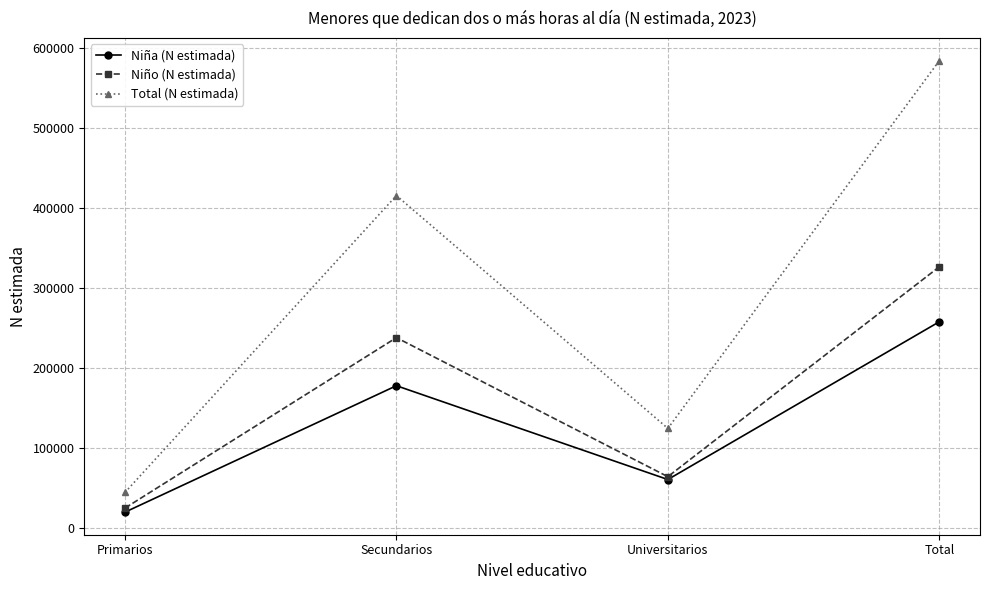

What is the difference between the maximum and minimum values in the Total (N estimada) series?

539360